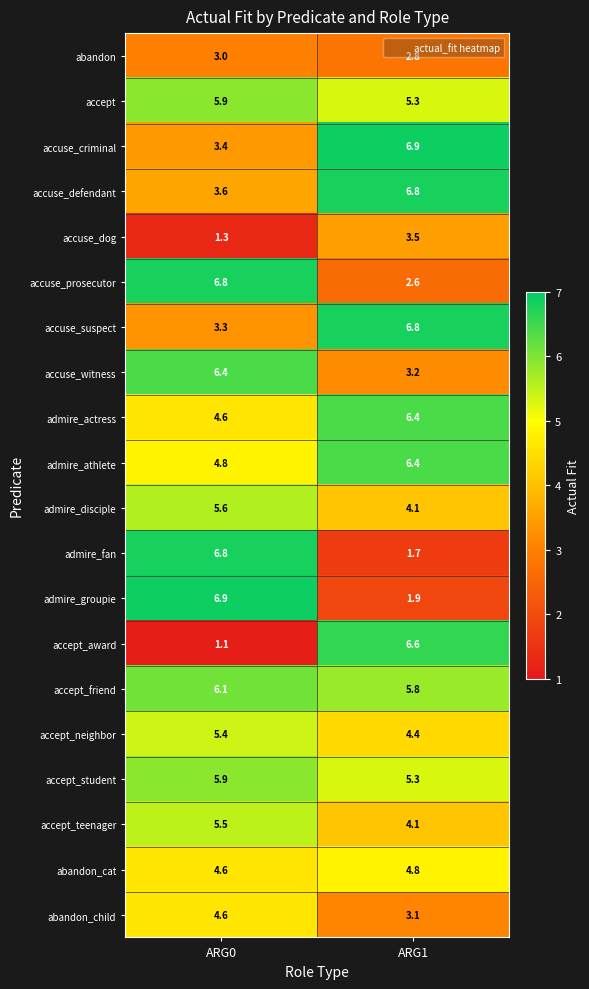

List the labels in order of admire_fan value, smallest first.

ARG1, ARG0